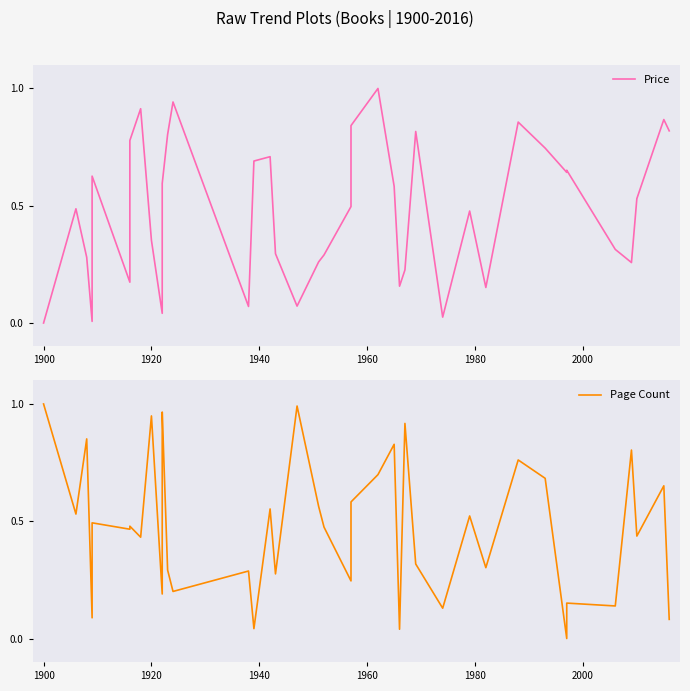

The value of Page Count at 36 is 1.1. True or false?

False